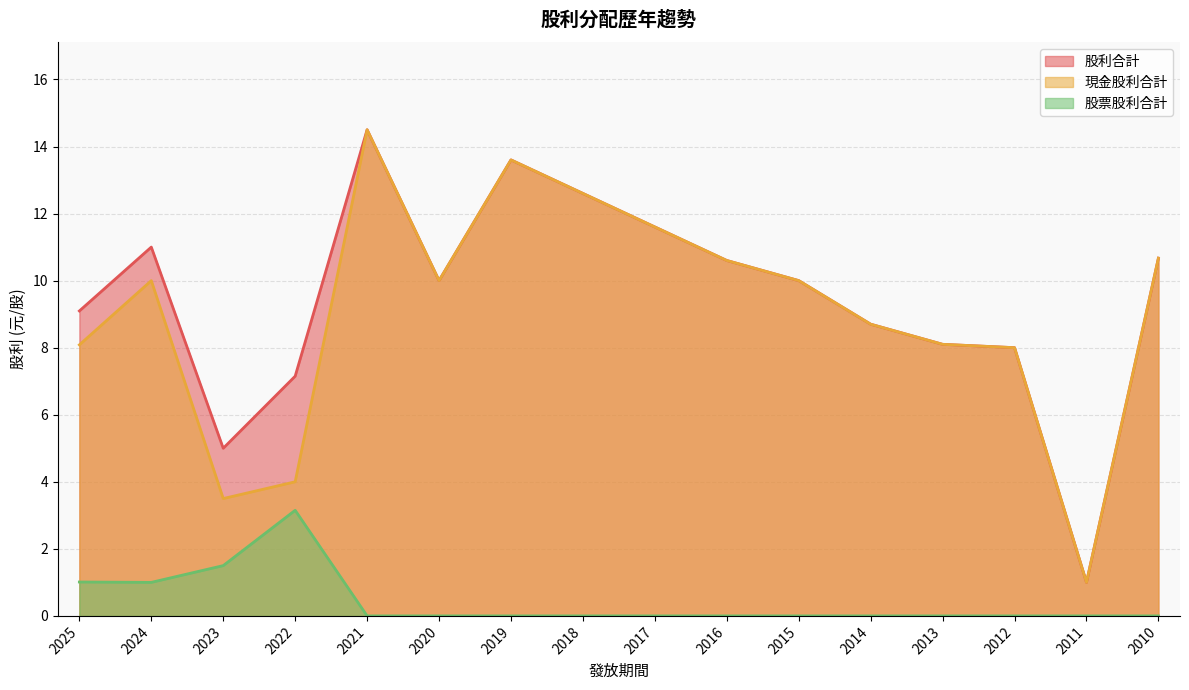

Count the number of data series in this chart.

3